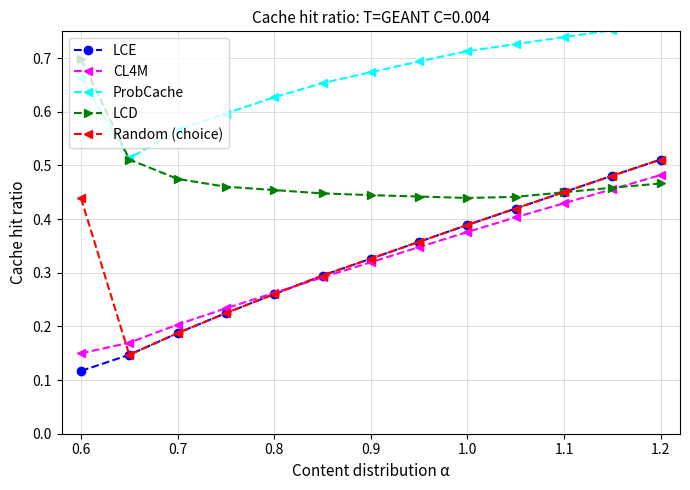

True or false: LCD and LCE intersect in this chart.

True